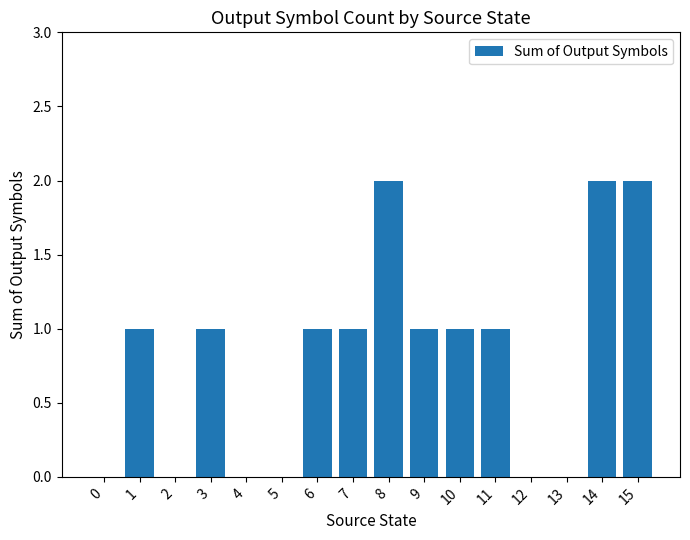

What is the greatest value displayed?

2